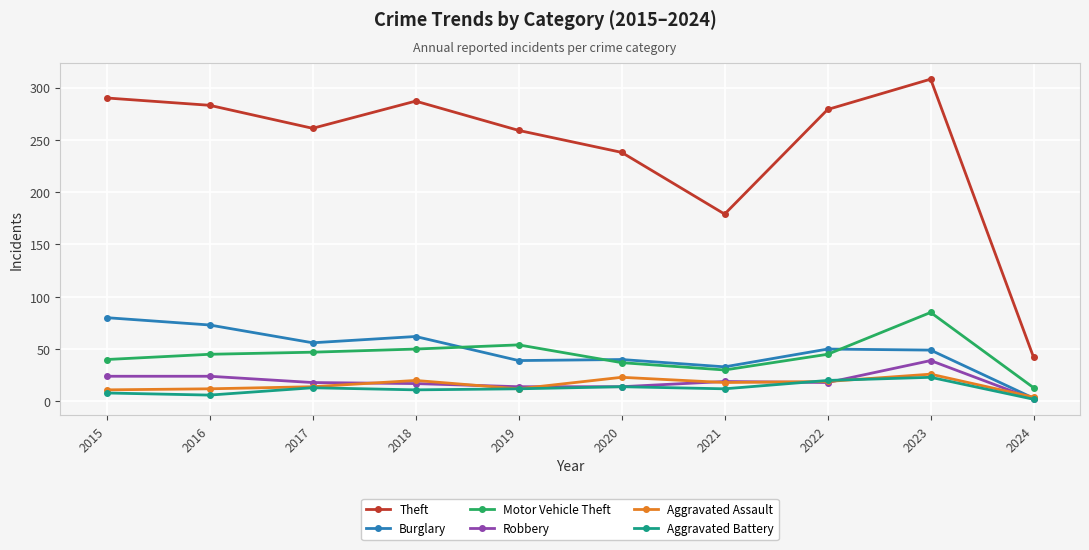

Does the chart have visible grid lines?

Yes